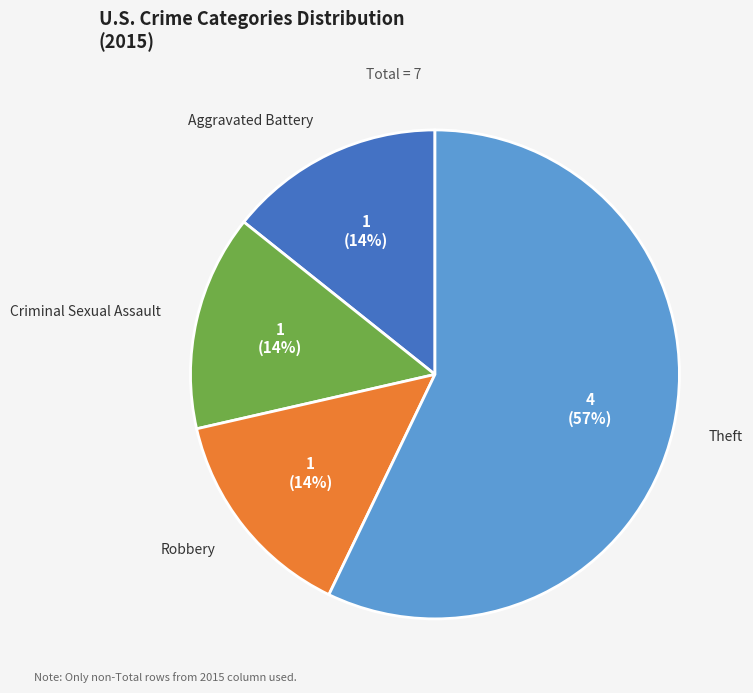

Does Aggravated Battery account for over 50% of the chart?

No